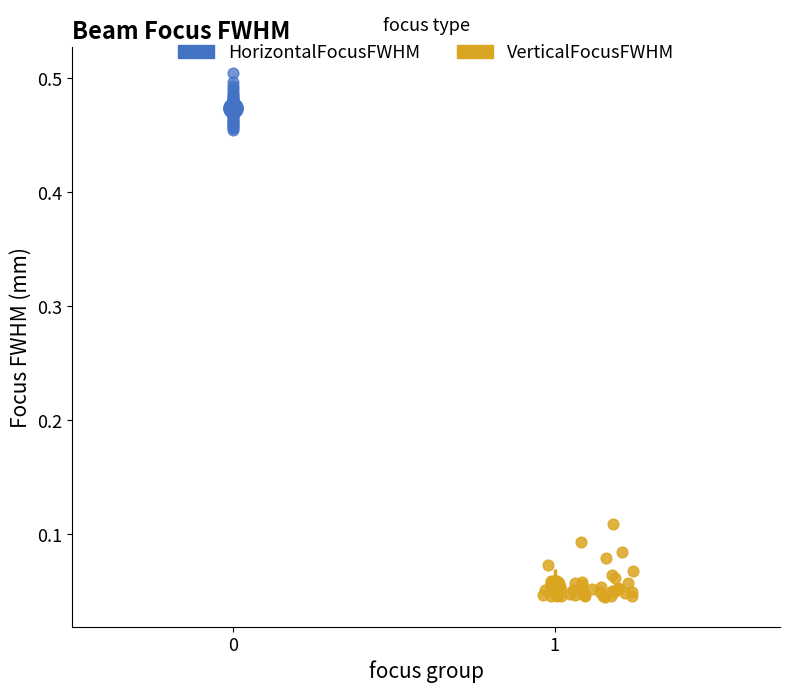

Which series reaches the maximum Y coordinate?

HorizontalFocusFWHM